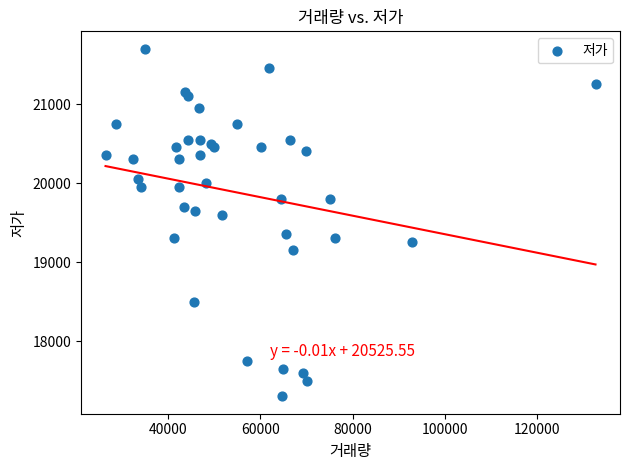

What Y value in the scatter plot is closest to 19500?

19600